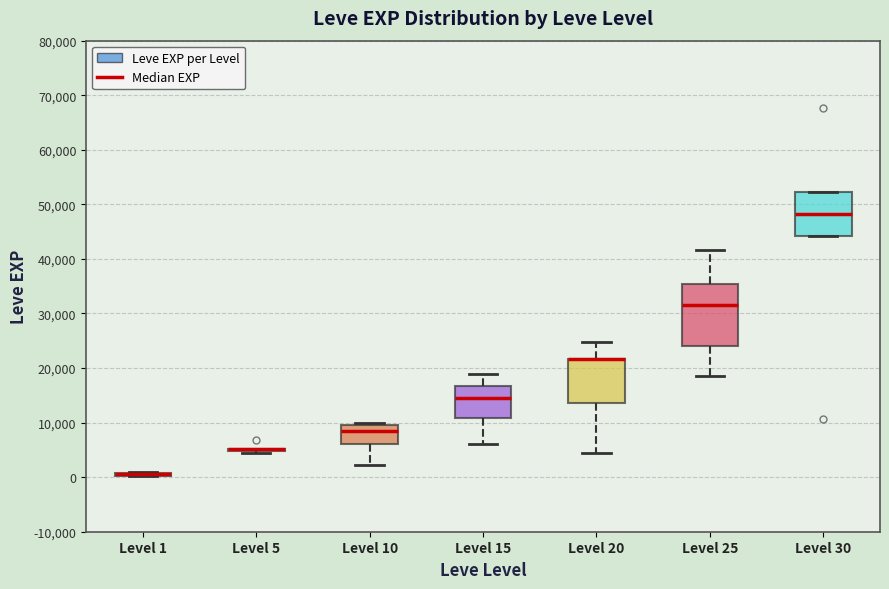

Which box is the tallest, from its lower edge to its upper edge?

Level 25